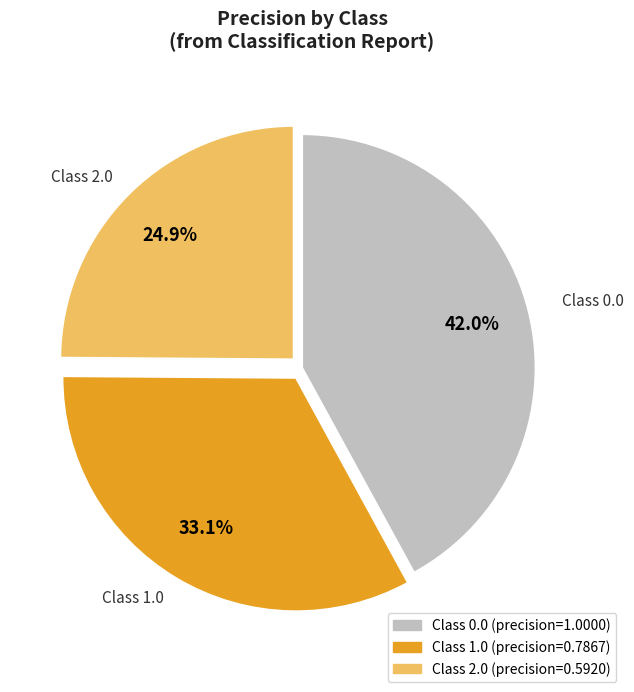

To the nearest percent, what is the average slice percentage?

33%